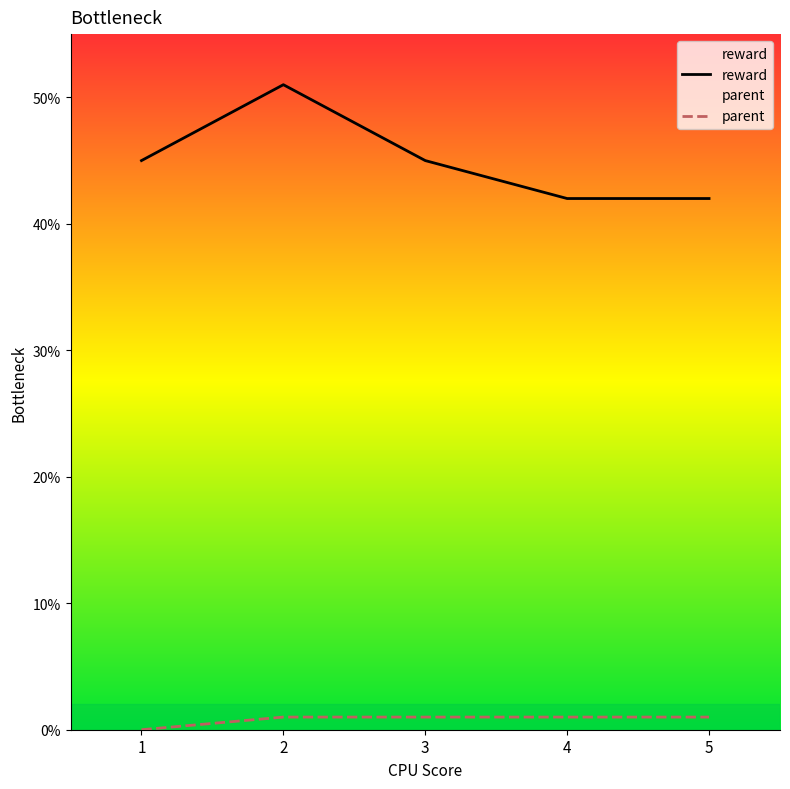

Reading right to left, what are all the values shown in this chart?

reward: 42	42	45	51	45
parent: 1	1	1	1	0